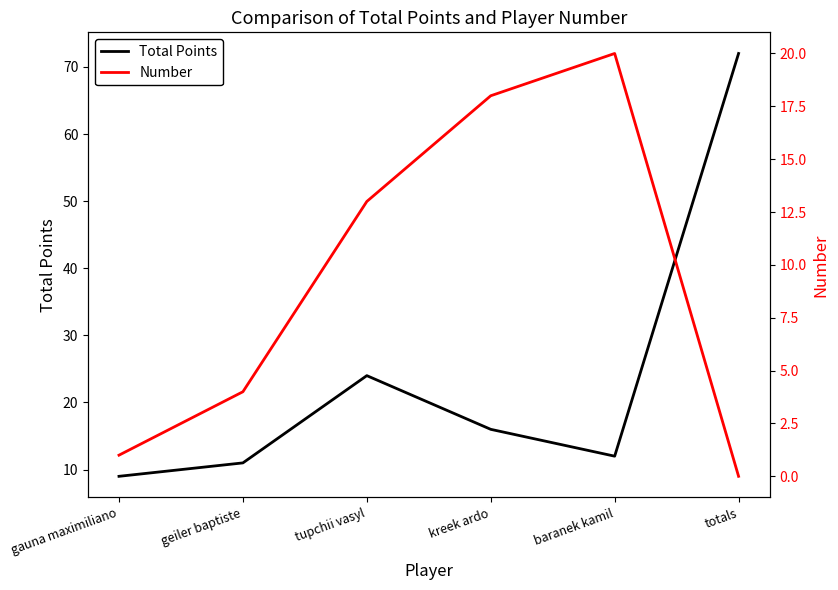

What are all the series names shown in the legend?

Total Points, Number